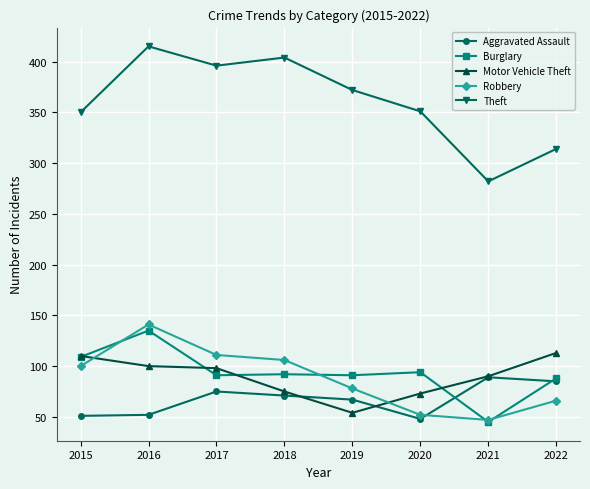

At which category does Aggravated Assault reach its first local peak?

2017